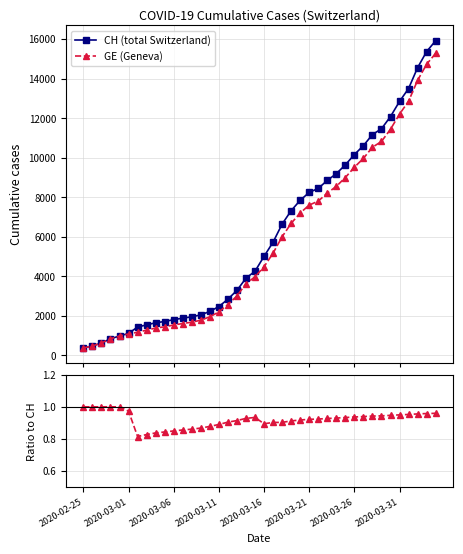

Reading left to right, what are all the values shown in this chart?

CH (total Switzerland): 375.0	479.0	630.0	840.0	981.0	1113.0	1436.0	1544.0	1652.0	1715.0	1809.0	1885.0	1952.0	2051.0	2226.0	2472.0	2845.0	3291.0	3908.0	4259.0	5012.0	5731.0	6644.0	7323.0	7847.0	8249.0	8449.0	8855.0	9196.0	9642.0	10162.0	10613.0	11175.0	11467.0	12086.0	12852.0	13505.0	14561.0	15375.0	15926.0
GE (Geneva): 375.0	479.0	630.0	840.0	981.0	1083.0	1171.0	1278.0	1384.0	1447.0	1538.0	1614.0	1681.0	1780.0	1955.0	2201.0	2574.0	3010.0	3627.0	3978.0	4485.0	5174.0	6002.0	6681.0	7205.0	7607.0	7807.0	8213.0	8554.0	9000.0	9520.0	9971.0	10533.0	10825.0	11444.0	12210.0	12863.0	13919.0	14733.0	15284.0
GE / CH: 1.0	1.0	1.0	1.0	1.0	1.0	0.8	0.8	0.8	0.8	0.9	0.9	0.9	0.9	0.9	0.9	0.9	0.9	0.9	0.9	0.9	0.9	0.9	0.9	0.9	0.9	0.9	0.9	0.9	0.9	0.9	0.9	0.9	0.9	0.9	1.0	1.0	1.0	1.0	1.0